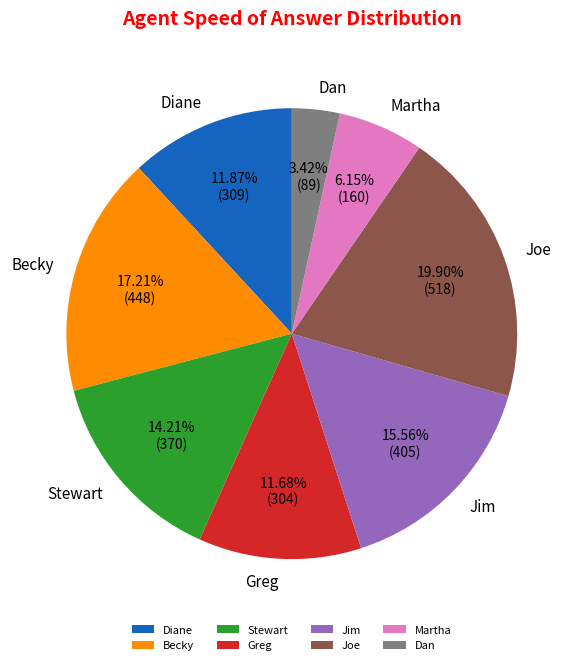

Does any single category account for the majority?

No